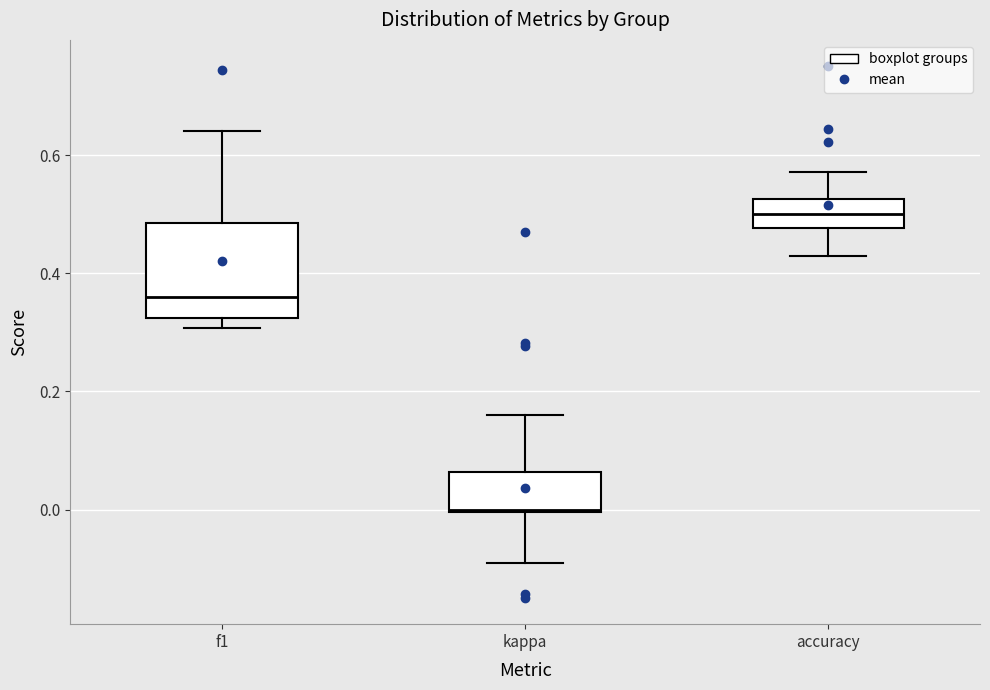

Comparing the boxes themselves (not the whiskers), which one is the tallest?

f1